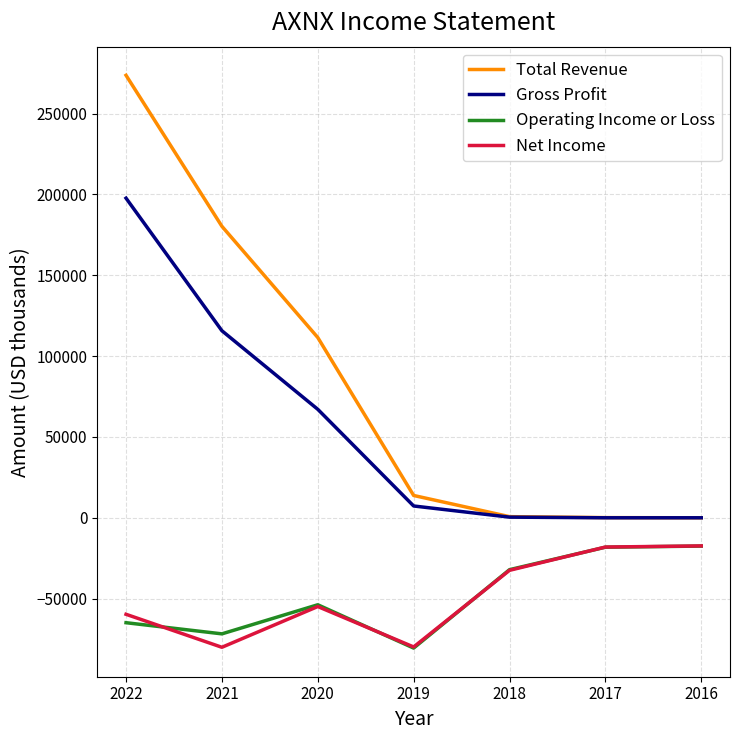

Which series has the largest range (max minus min)?

Total Revenue